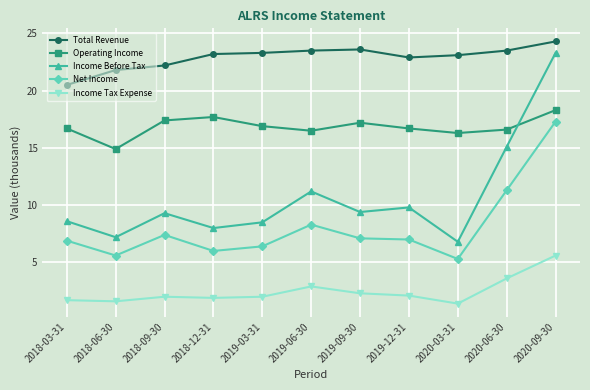

Which series has the largest total across all categories?

Total Revenue